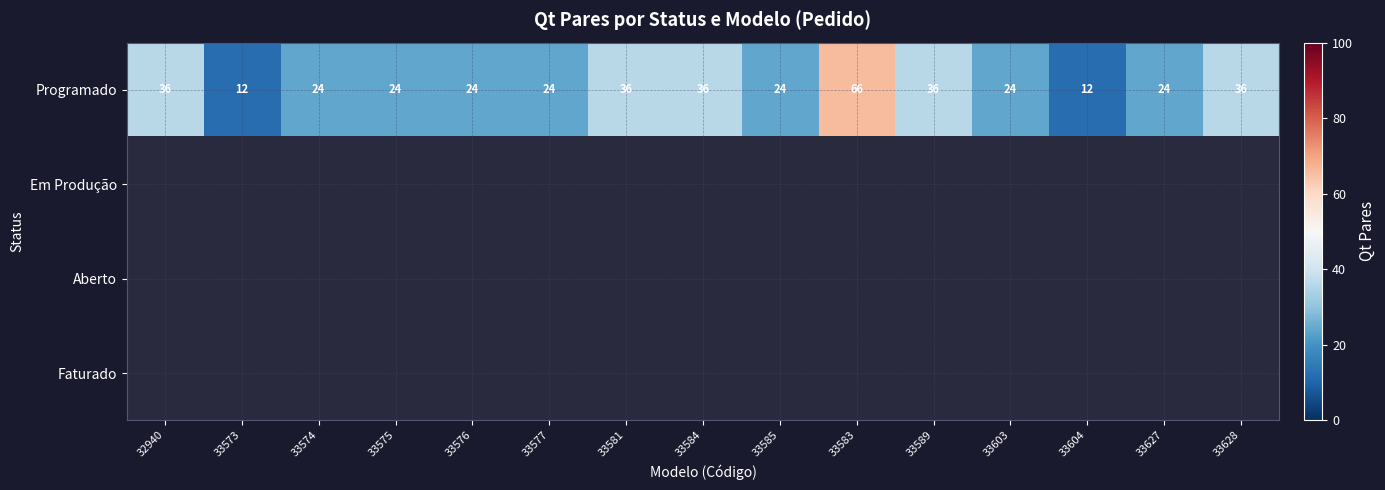

Where does the Programado series first go above 24?

32940